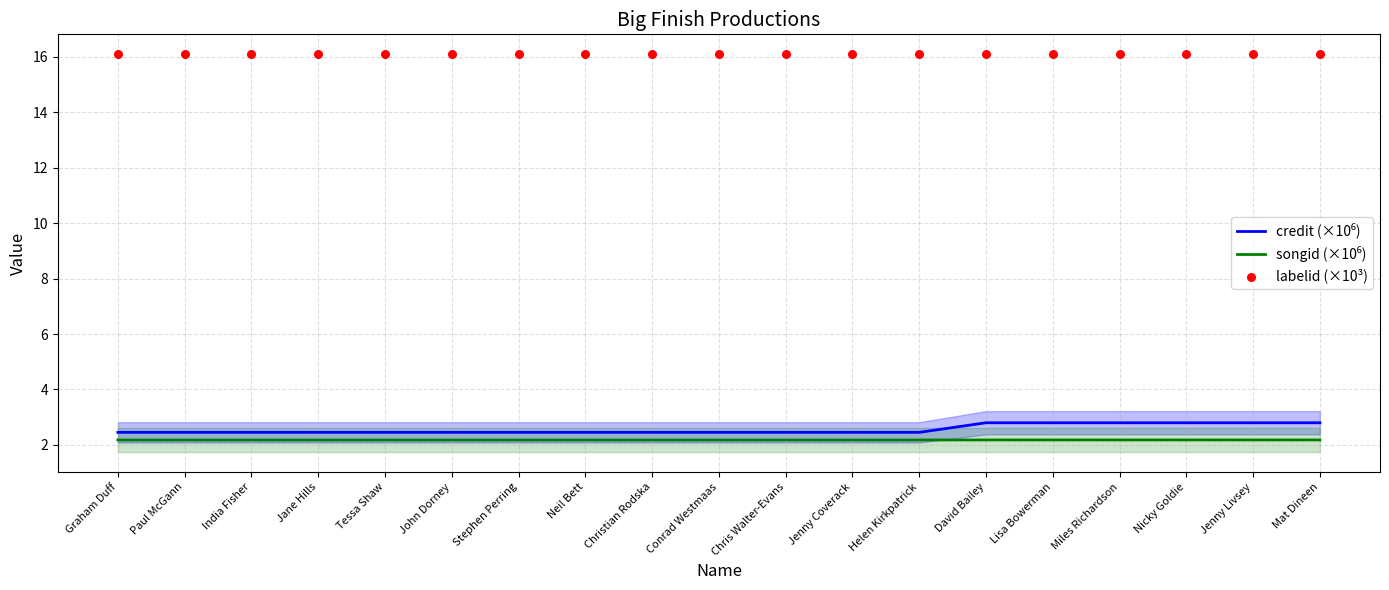

Is the value of credit (×10⁶) at Mat Dineen greater than the value of labelid (×10³) at Mat Dineen?

No